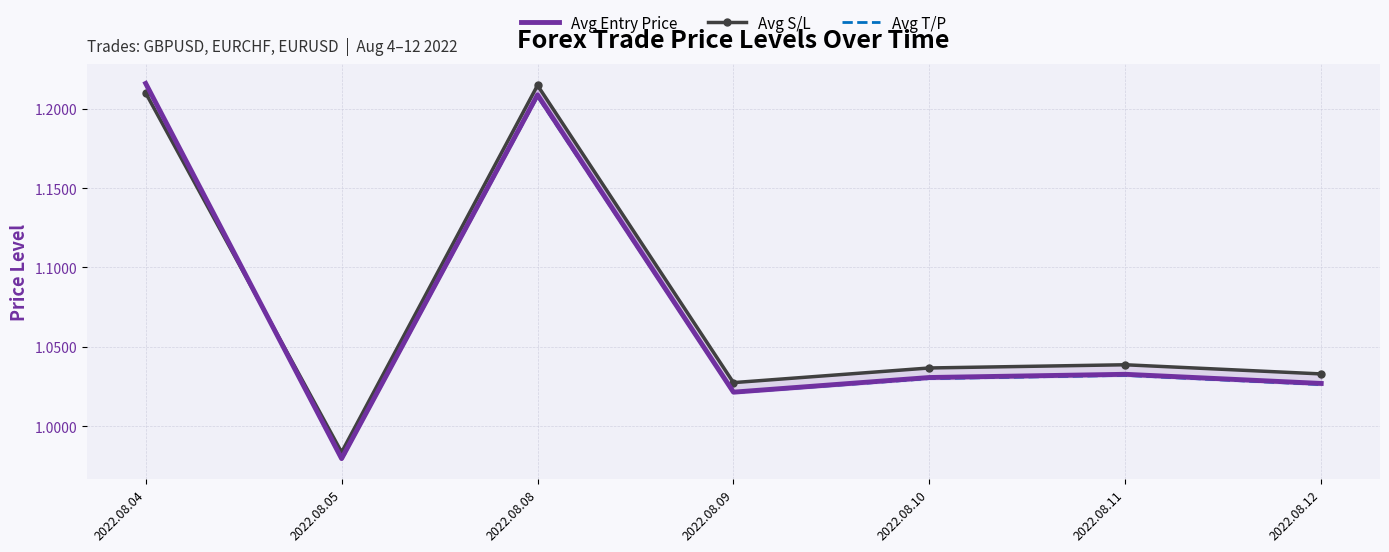

How many series are shown in this chart?

3